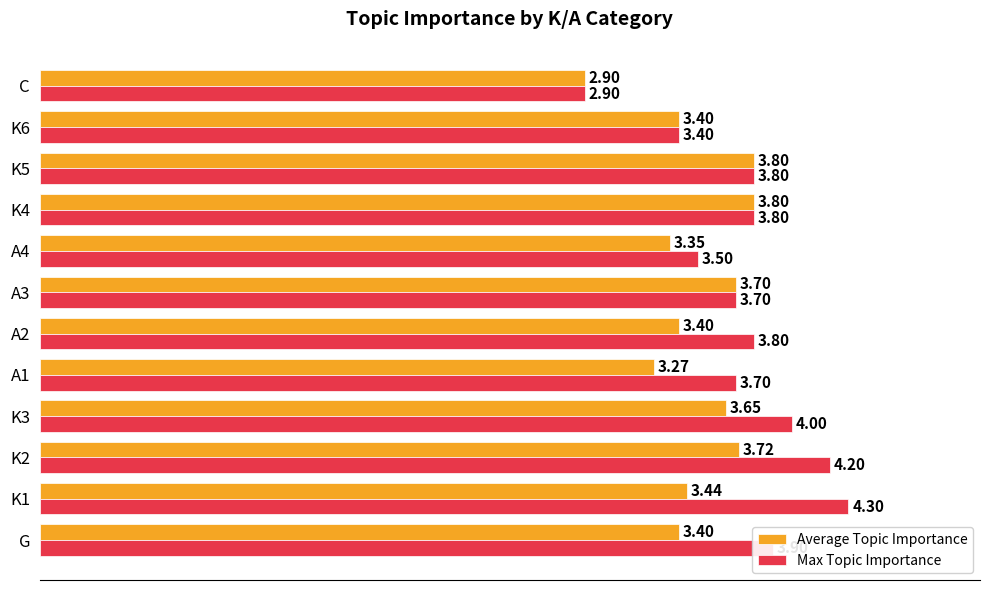

What is the greatest value displayed?

4.3